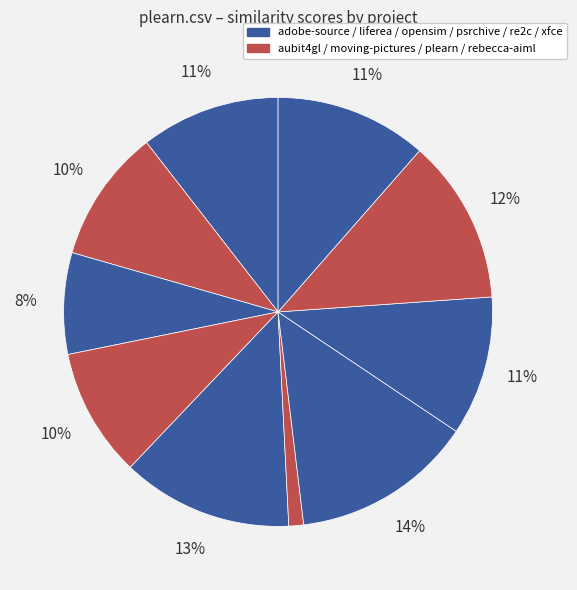

How many segments does this pie chart have?

10